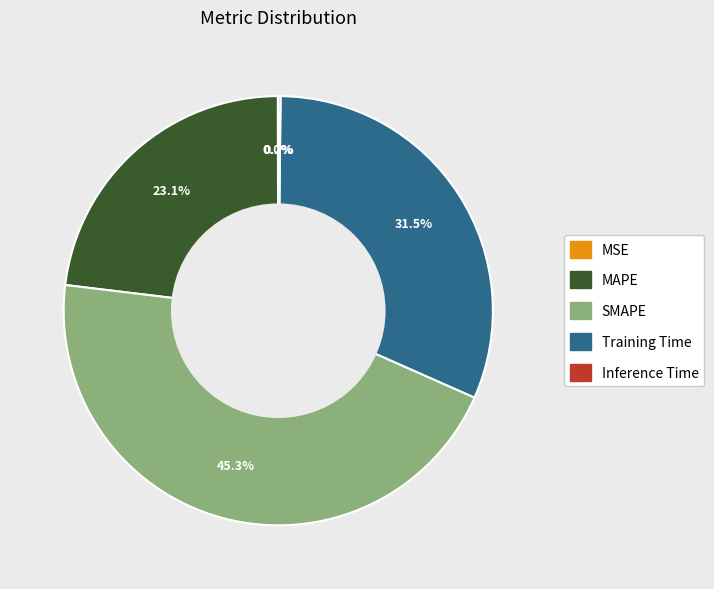

What is the largest slice in the pie chart?

SMAPE